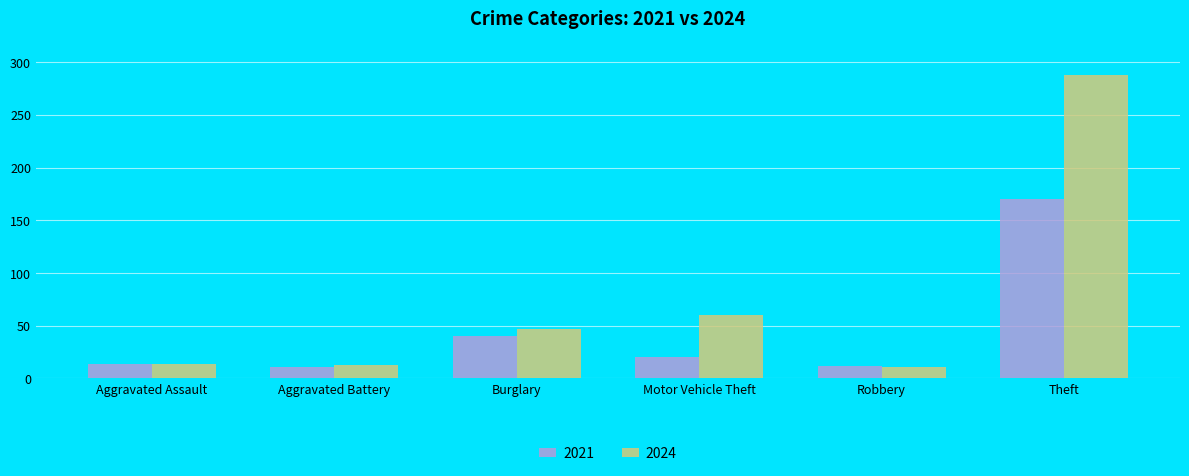

Is it true that 2024 equals 424 at Theft?

False